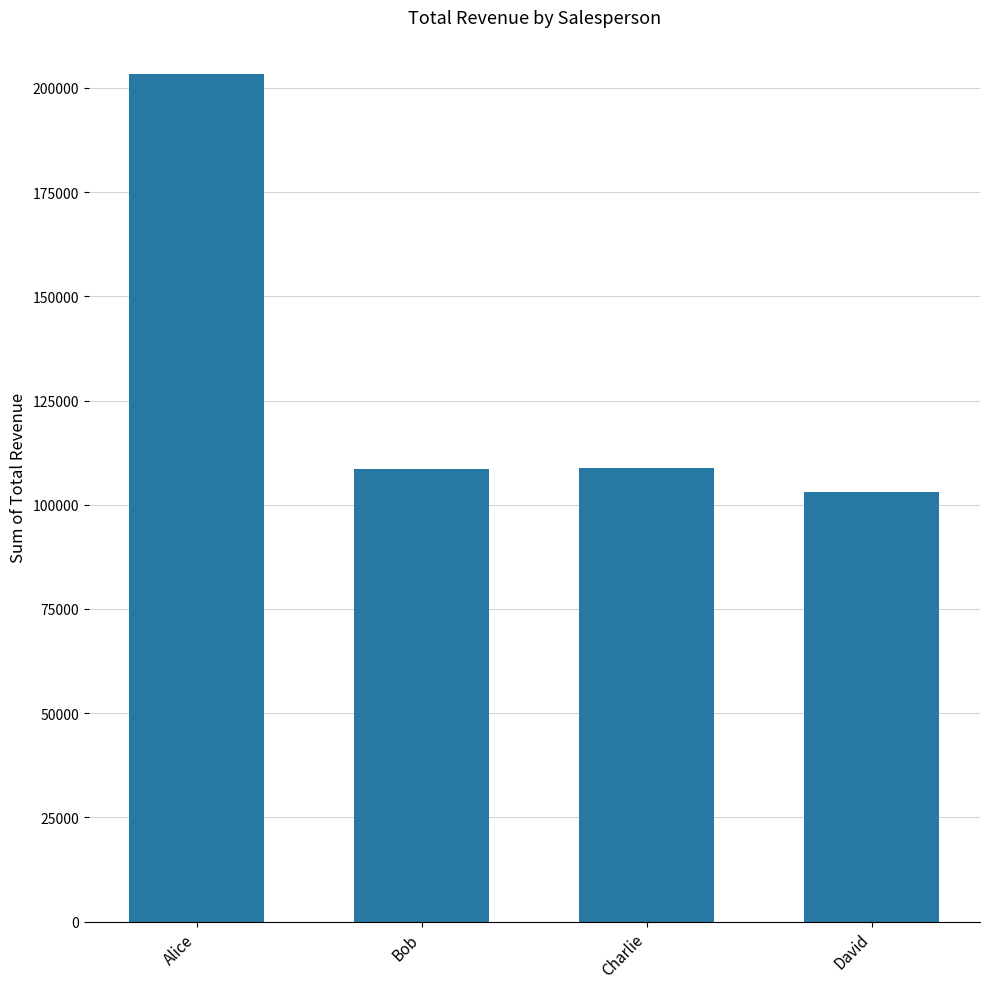

At which label does the data first exceed 108849?

Alice